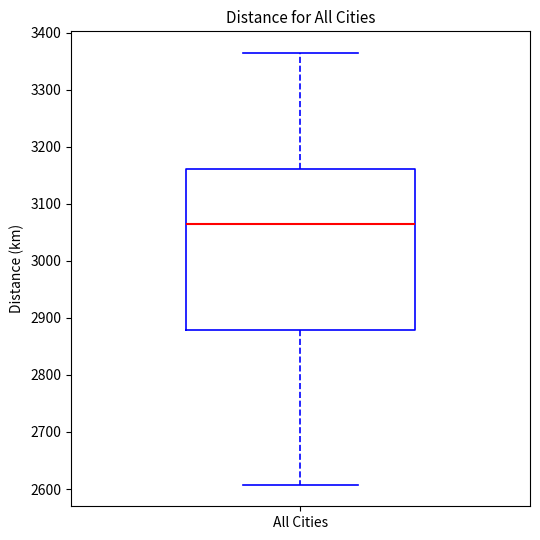

Read this box plot against the y-axis: the position of the median line, the range covered by the box, and the ends of both whiskers. The values are not printed on the chart, so give them approximately, as read against the axis.

median 3070, box 2880 to 3160, whiskers 2610 to 3360